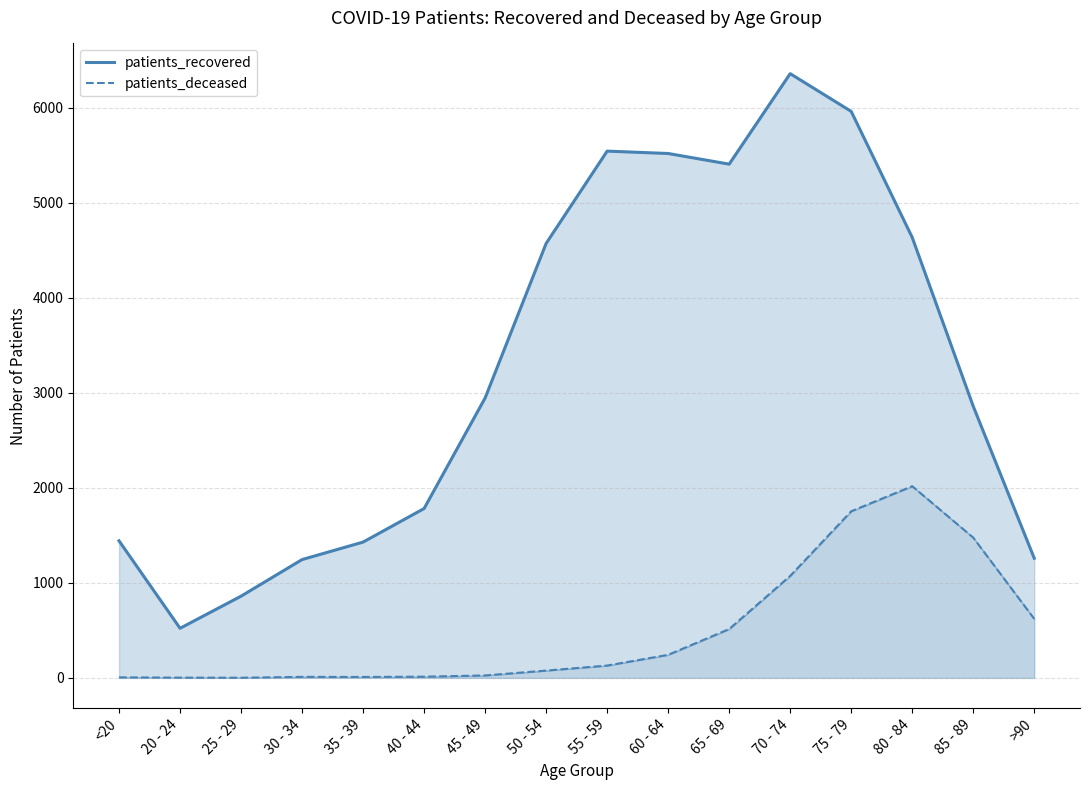

How many values in the patients_deceased series exceed 130?

7